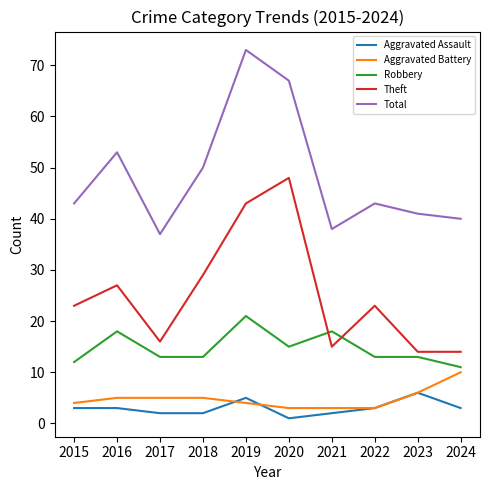

Reading left to right, extract all data points from this chart.

Aggravated Assault: 2015=3	2016=3	2017=2	2018=2	2019=5	2020=1	2021=2	2022=3	2023=6	2024=3
Aggravated Battery: 2015=4	2016=5	2017=5	2018=5	2019=4	2020=3	2021=3	2022=3	2023=6	2024=10
Robbery: 2015=12	2016=18	2017=13	2018=13	2019=21	2020=15	2021=18	2022=13	2023=13	2024=11
Theft: 2015=23	2016=27	2017=16	2018=29	2019=43	2020=48	2021=15	2022=23	2023=14	2024=14
Total: 2015=43	2016=53	2017=37	2018=50	2019=73	2020=67	2021=38	2022=43	2023=41	2024=40